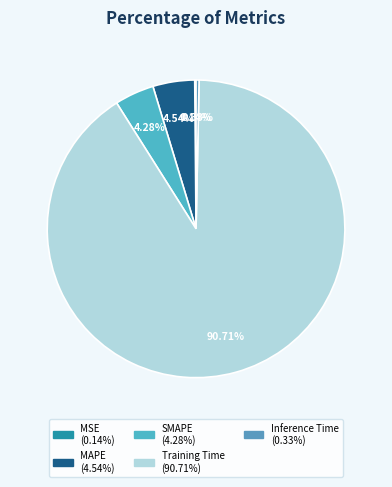

What percentage is the MAPE slice, to the nearest percent?

5%